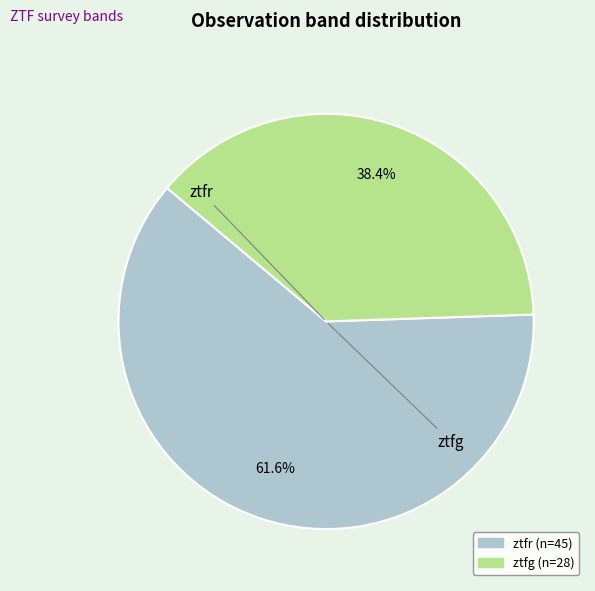

What percentage is NOT represented by ztfg?

61.6%